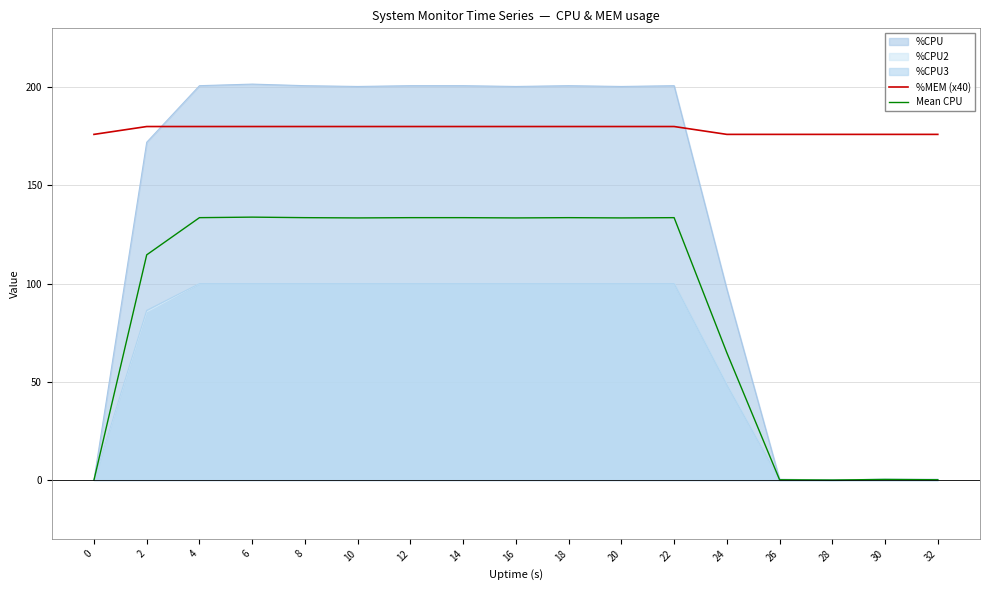

At which category is the sum across all series the highest?

6